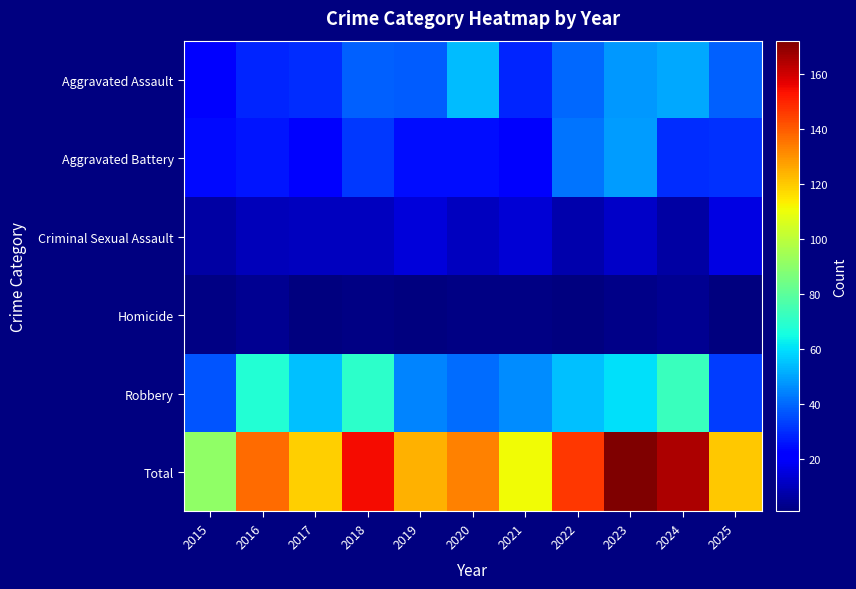

What is the greatest value displayed?

172